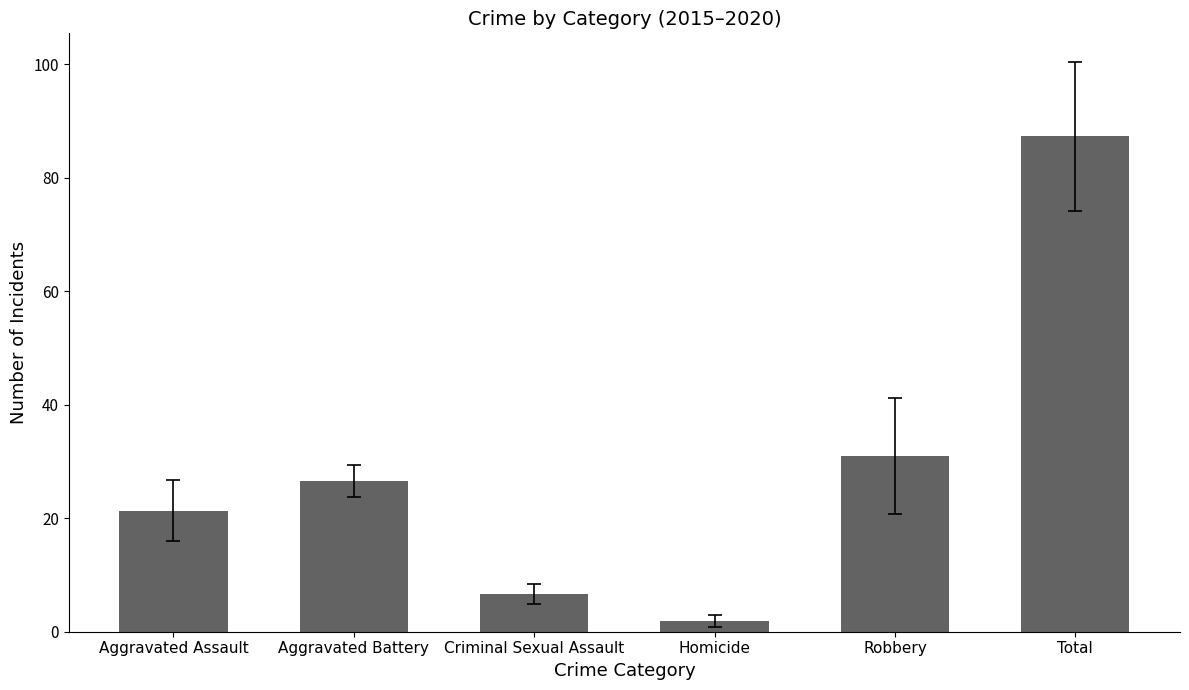

At which category does the chart reach its peak across all series?

Total